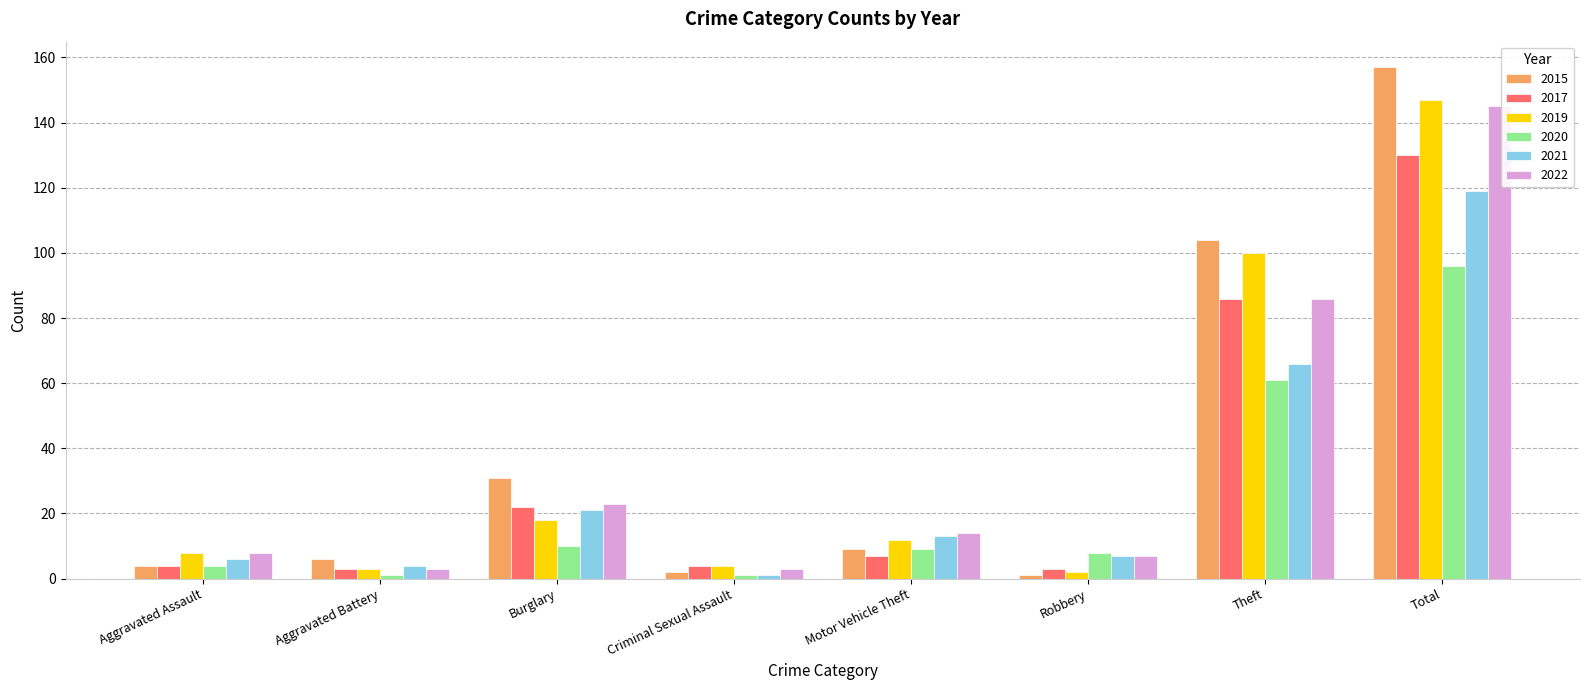

Where is 2017 nearest to the value 66?

Theft